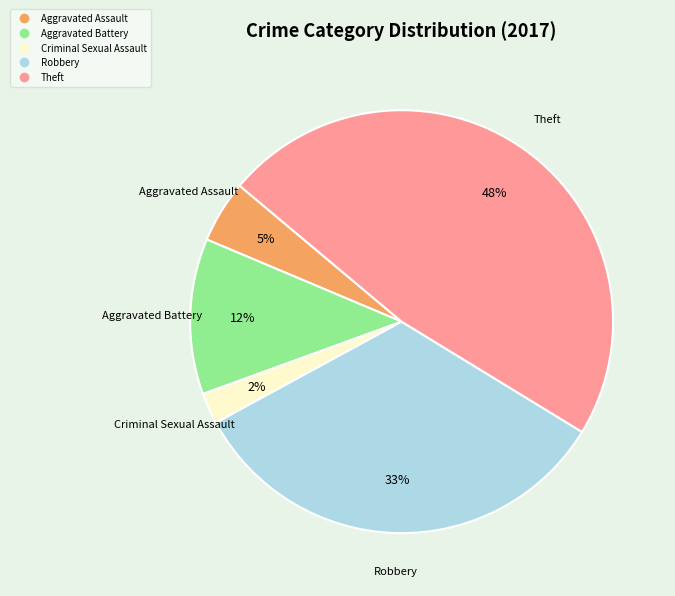

Is the sum of Aggravated Battery and Theft greater than half?

Yes